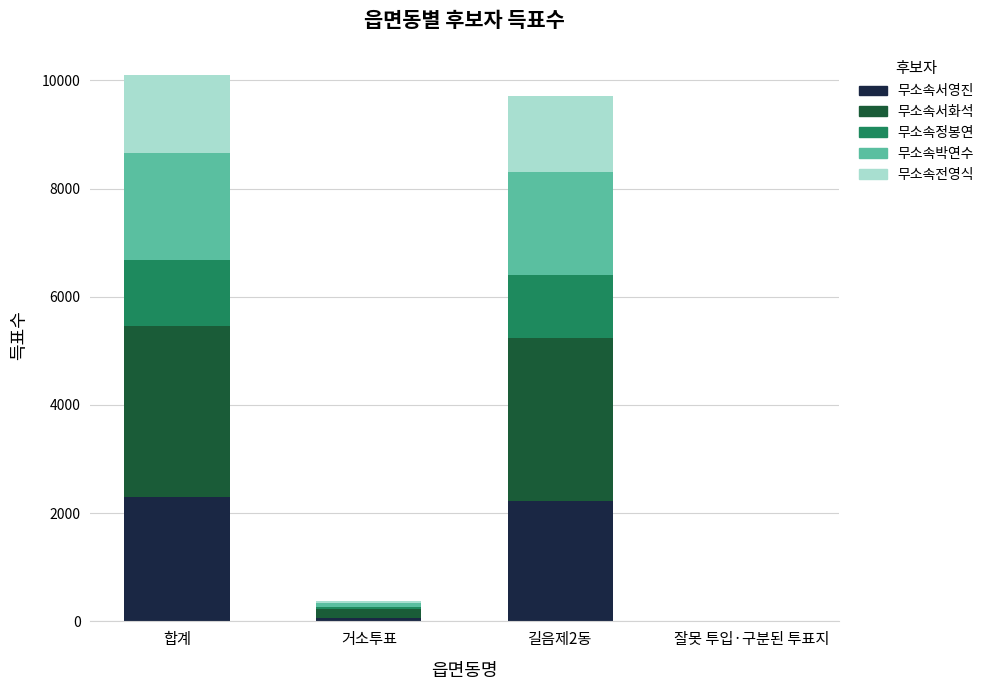

What is the total value across all series at 합계?

10096